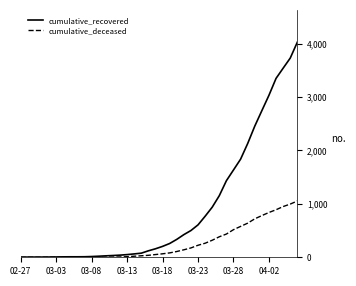

Which series has the largest range (max minus min)?

cumulative_recovered